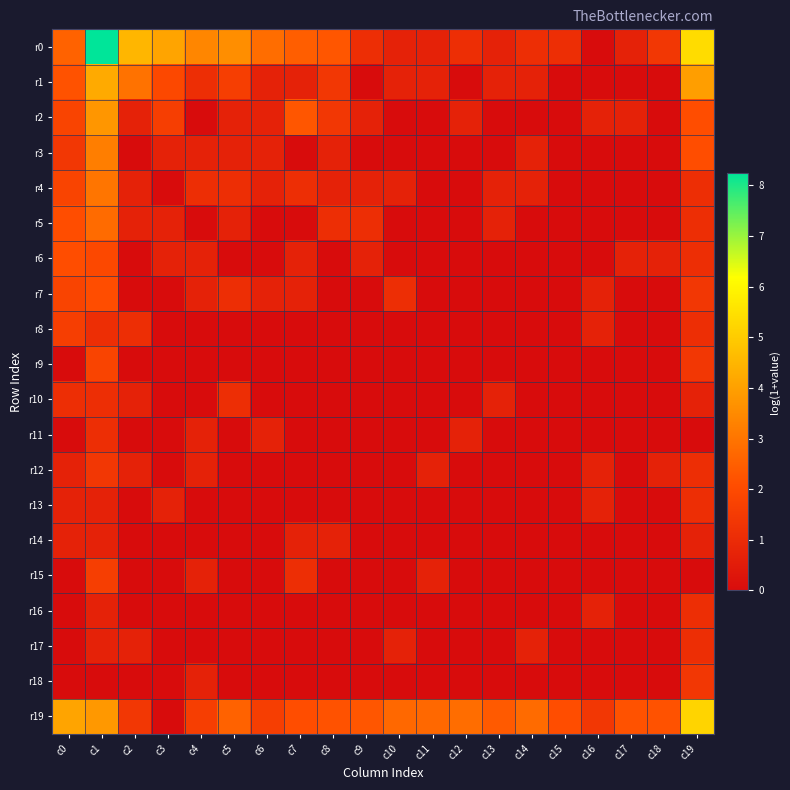

At which category is the sum across all series the highest?

c1